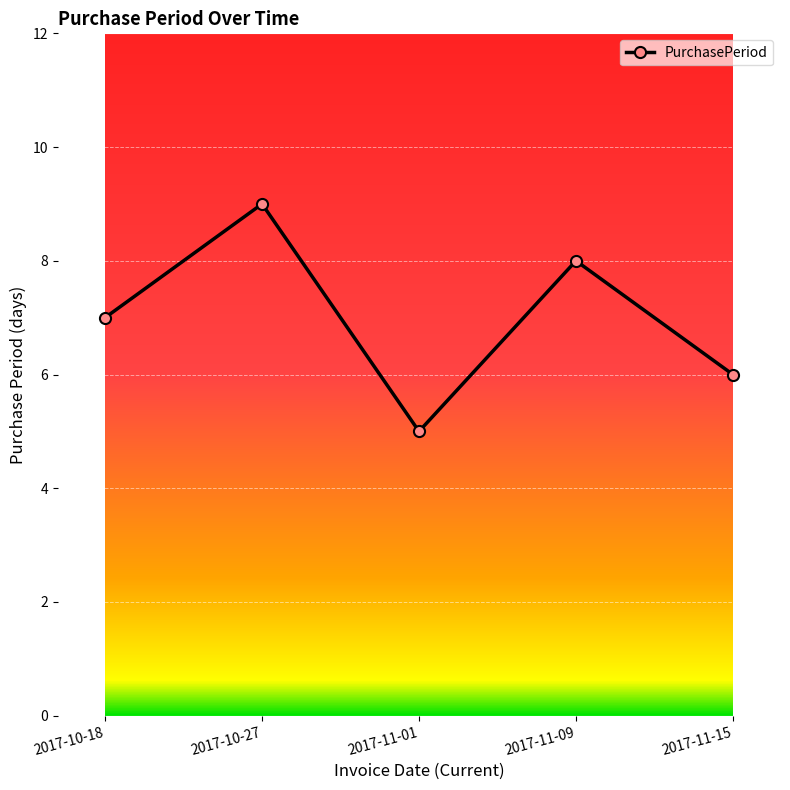

What is the label of the 2nd point from the right?

2017-11-09